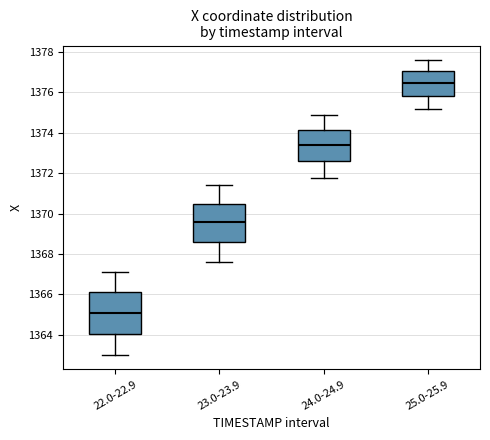

Reading left to right, transcribe this box plot: for each box, give where its median line is, the range the box spans, and where its two whiskers end, as read against the y-axis. The values are not printed on the chart, so give them approximately, as read against the axis.

22.0-22.9: median 1365.0, box 1364.0 to 1366.2, whiskers 1363.0 to 1367.2
23.0-23.9: median 1369.6, box 1368.6 to 1370.4, whiskers 1367.6 to 1371.4
24.0-24.9: median 1373.4, box 1372.6 to 1374.2, whiskers 1371.8 to 1374.8
25.0-25.9: median 1376.4, box 1375.8 to 1377.0, whiskers 1375.2 to 1377.6